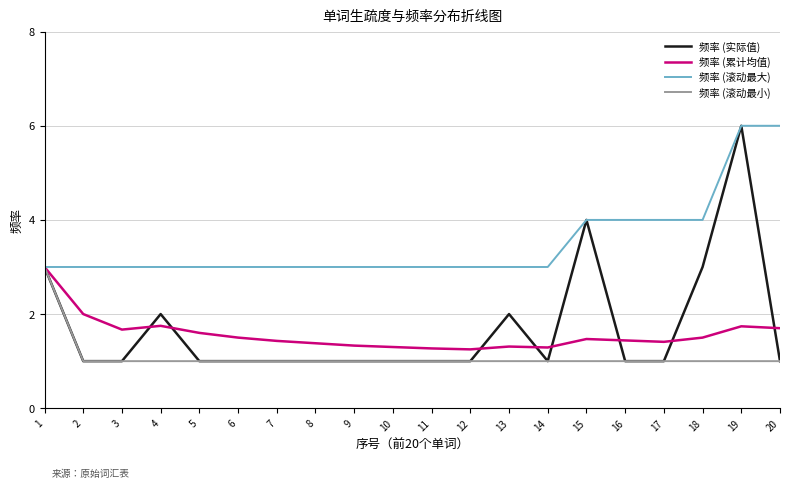

What is the spread (max minus min) of values at 13?

2.0